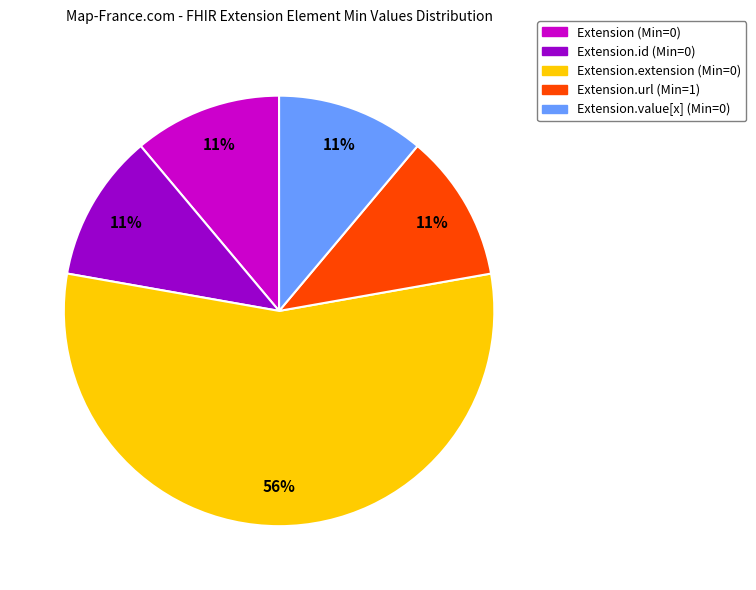

To the nearest percent, what is the average slice percentage?

20%